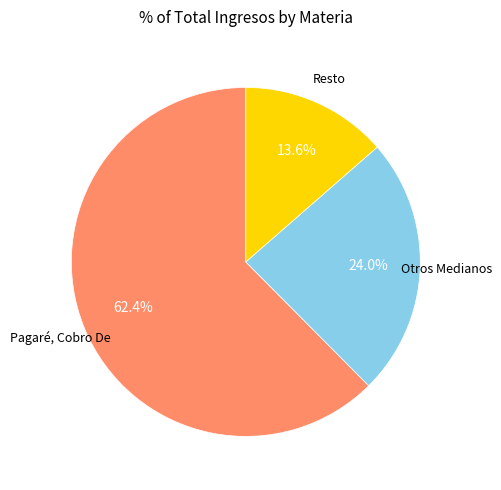

Count the number of slices in the pie.

3